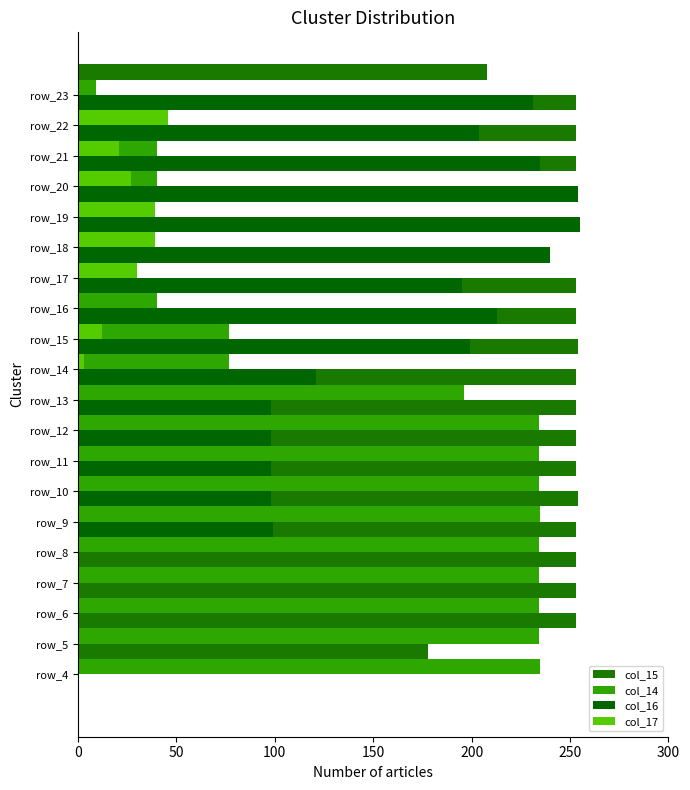

What is the average value of the col_17 series?

11